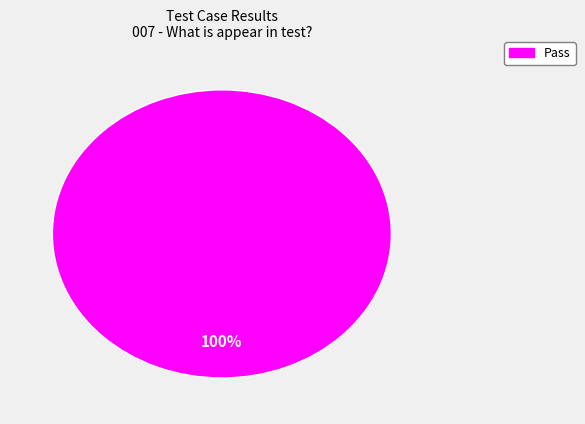

Is there any slice that represents more than half of the pie?

Yes